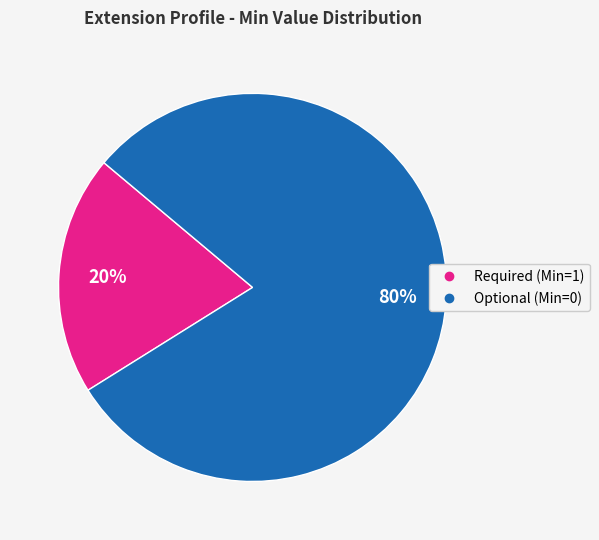

To the nearest percent, what is the difference between the largest and smallest slice percentages?

60%